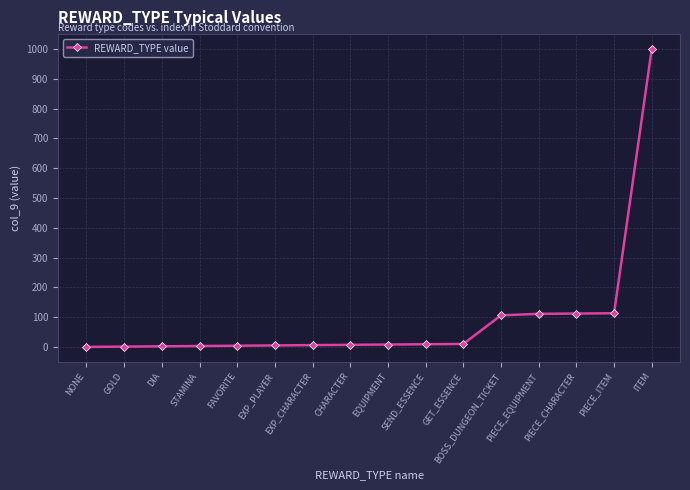

What is the maximum value shown in the chart?

1000